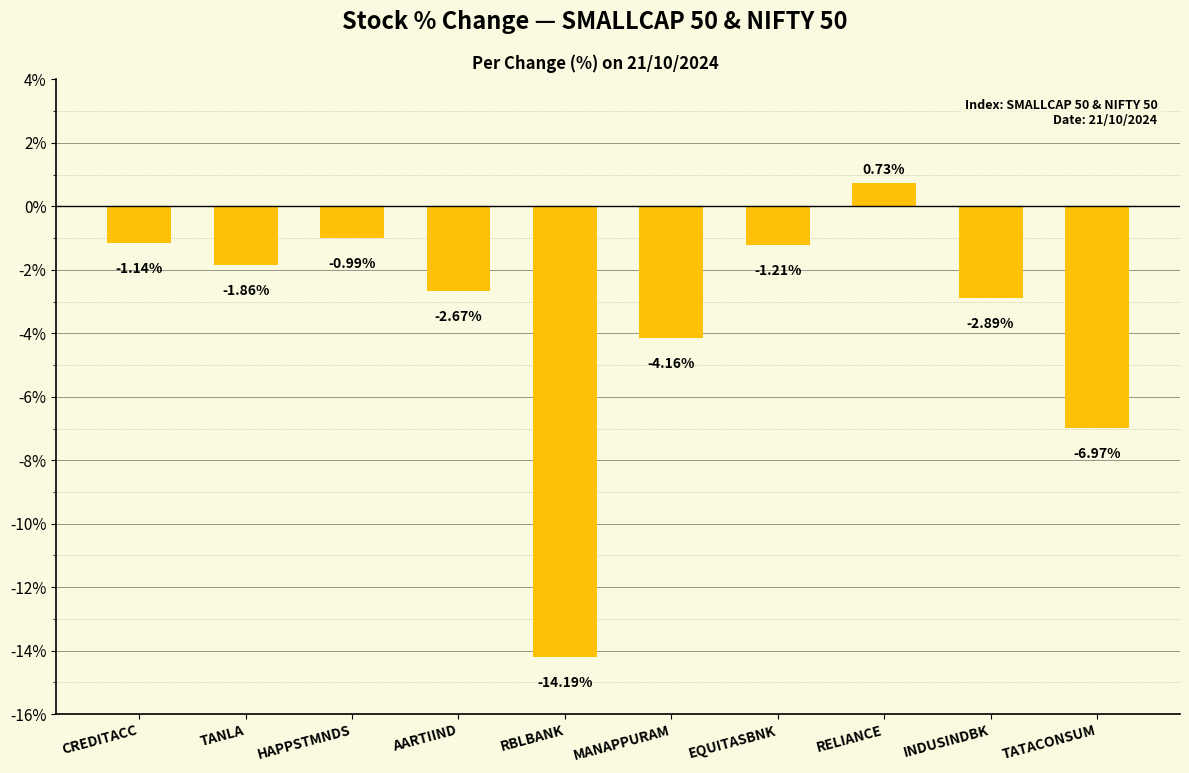

How many values exceed -1?

2